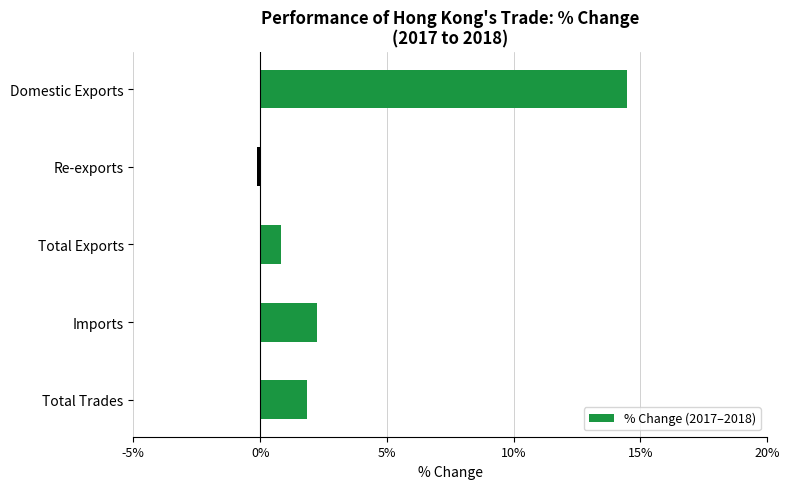

At which label is the value closest to 7?

Imports